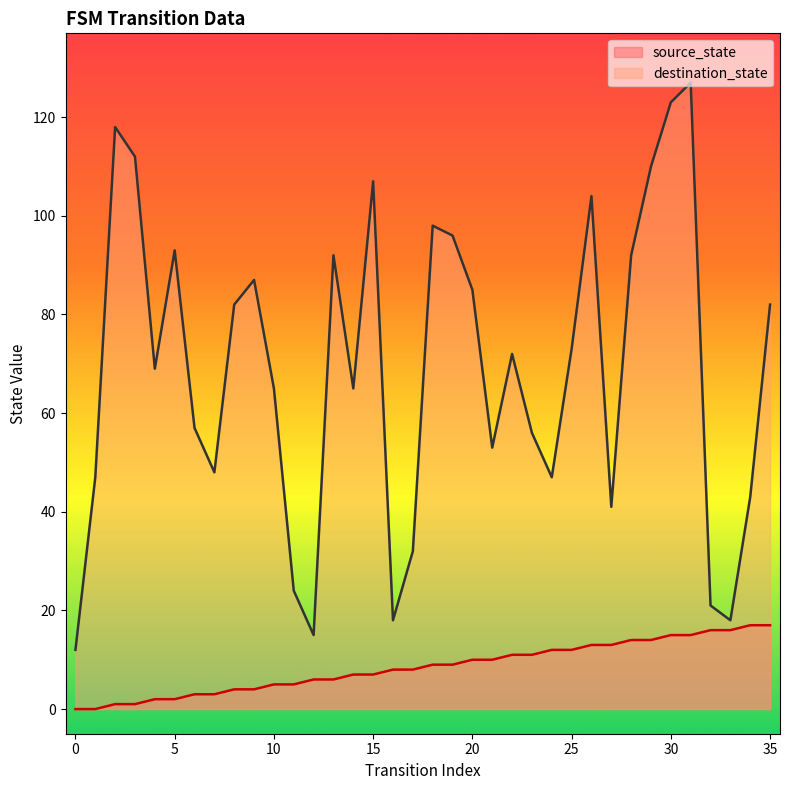

What is the value of the source_state point at the 17th from the left?

8